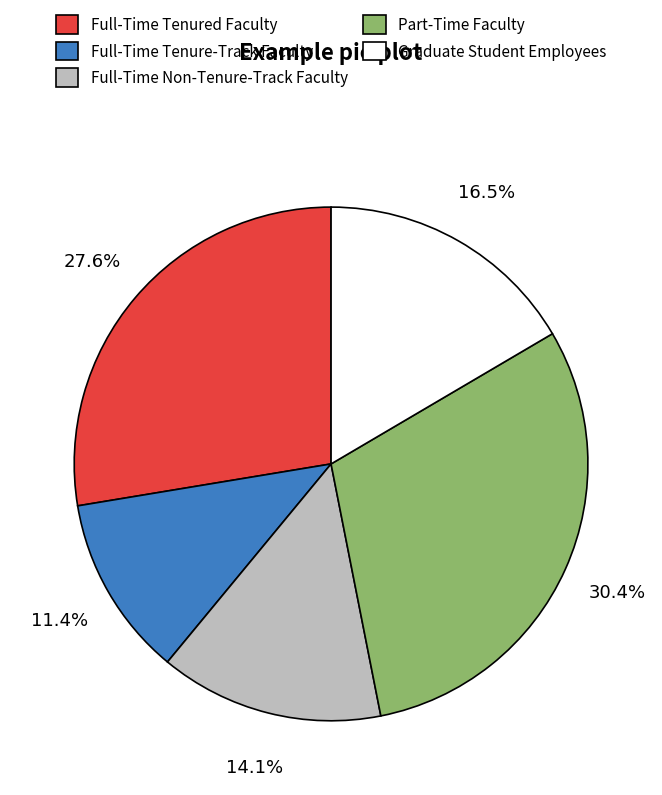

Combined, what portion of the pie is Graduate Student Employees and Full-Time Tenured Faculty?

44.1%